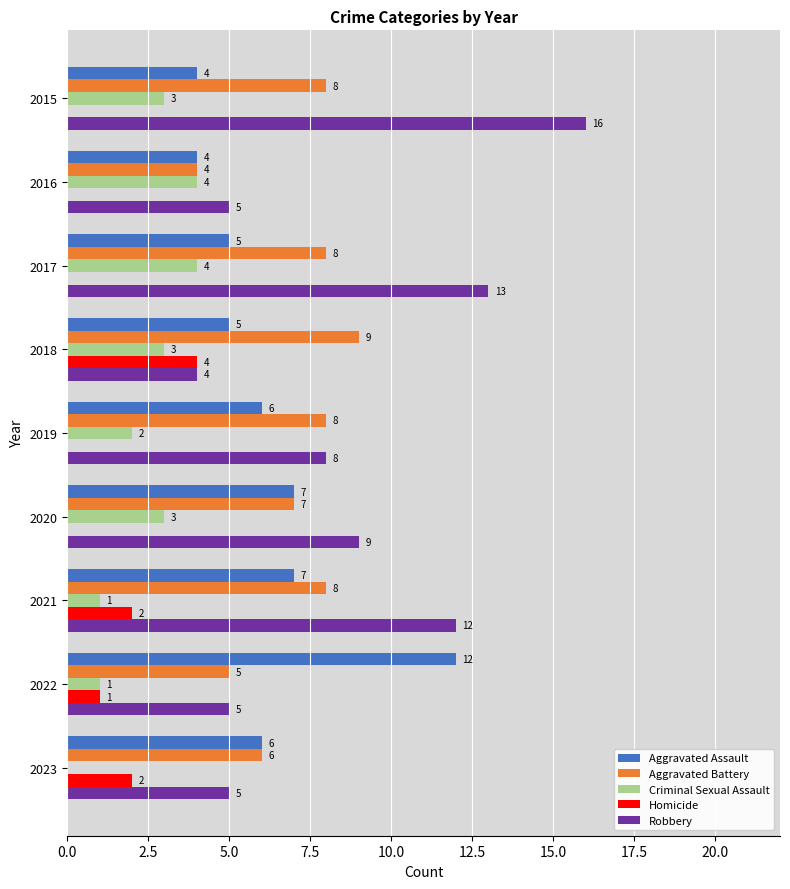

Which series changed the most between 2016 and 2017?

Robbery